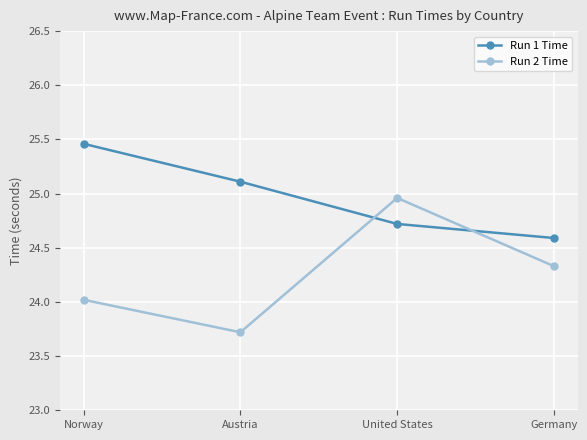

Where does the Run 2 Time series first go above 24?

Norway